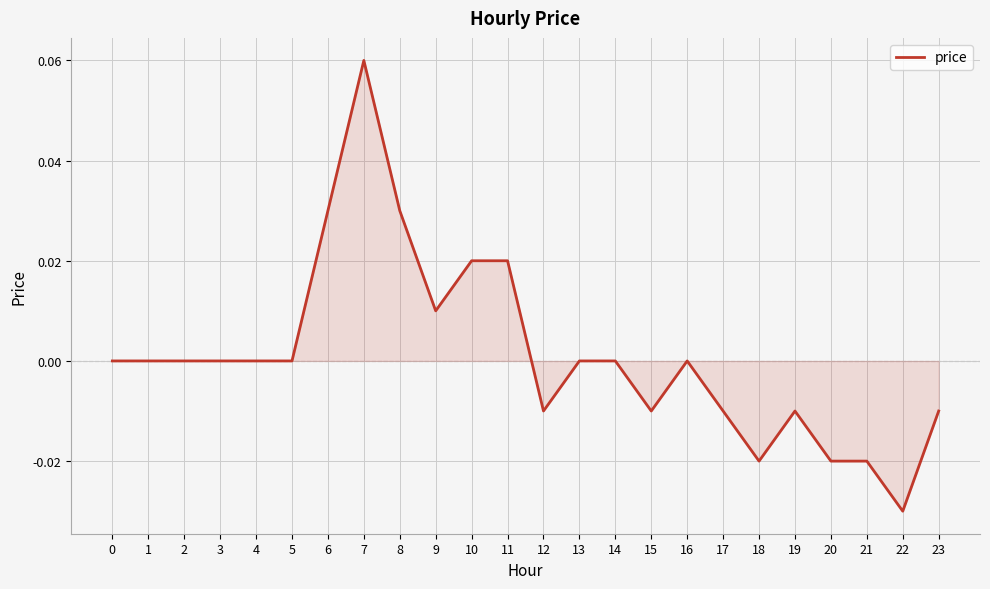

Which category has the highest value across all series?

7